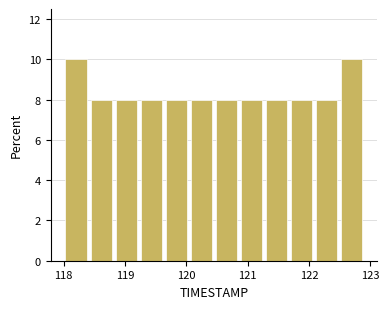

Reading left to right, transcribe this chart: for each bar, give the range it covers on the x-axis and its height. Neither the bar edges nor the heights are printed on the chart, so give them approximately, as read against the axes.

118.0 to 118.4: 10
118.4 to 118.8: 8
118.8 to 119.2: 8
119.2 to 119.6: 8
119.6 to 120.0: 8
120.0 to 120.5: 8
120.5 to 120.9: 8
120.9 to 121.3: 8
121.3 to 121.7: 8
121.7 to 122.1: 8
122.1 to 122.5: 8
122.5 to 122.9: 10